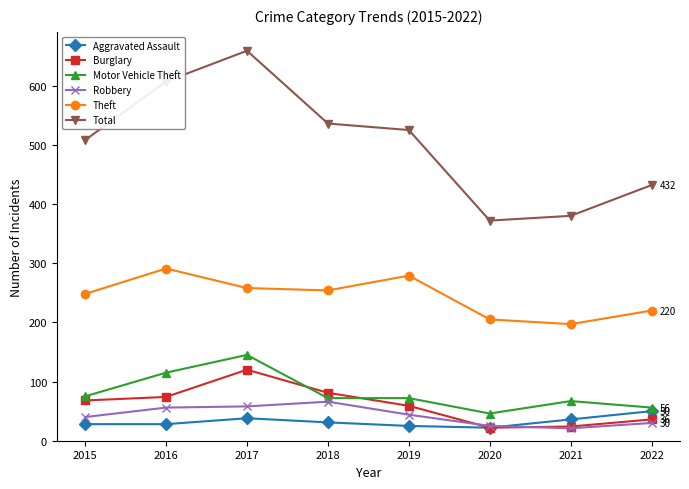

At how many categories does at least one series exceed 570?

2